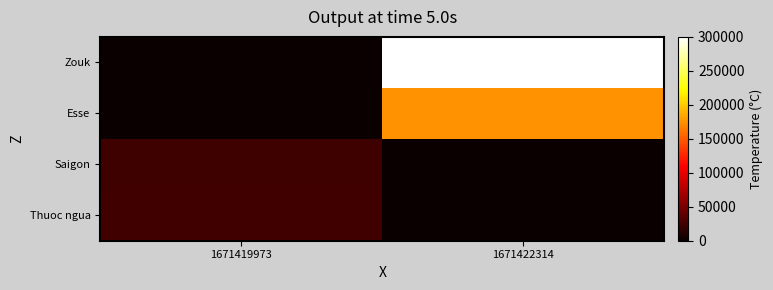

What is the difference between the highest and lowest values at 1671419973?

25000